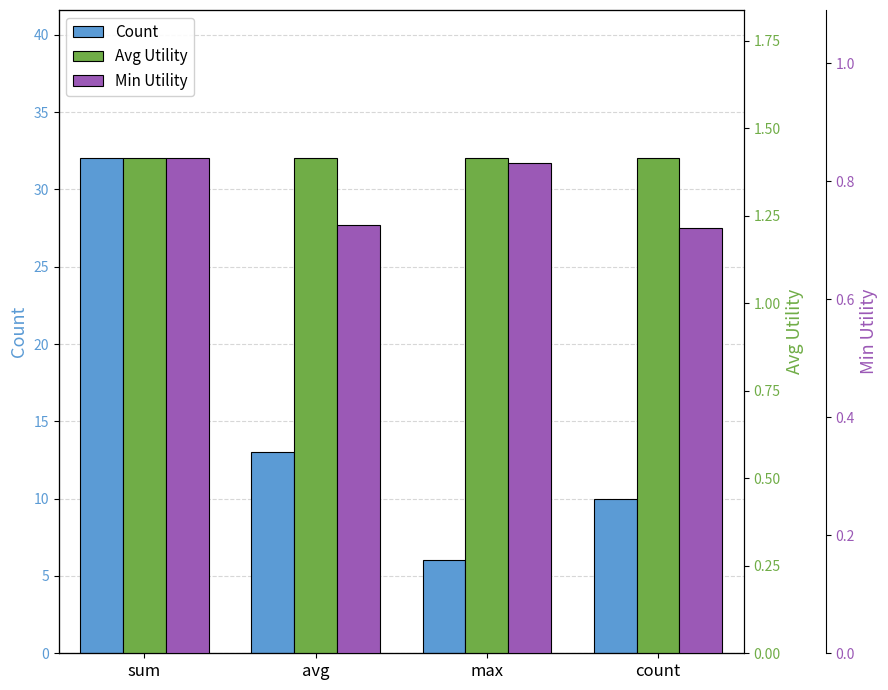

What are all the series names shown in the legend?

Count, Avg Utility, Min Utility